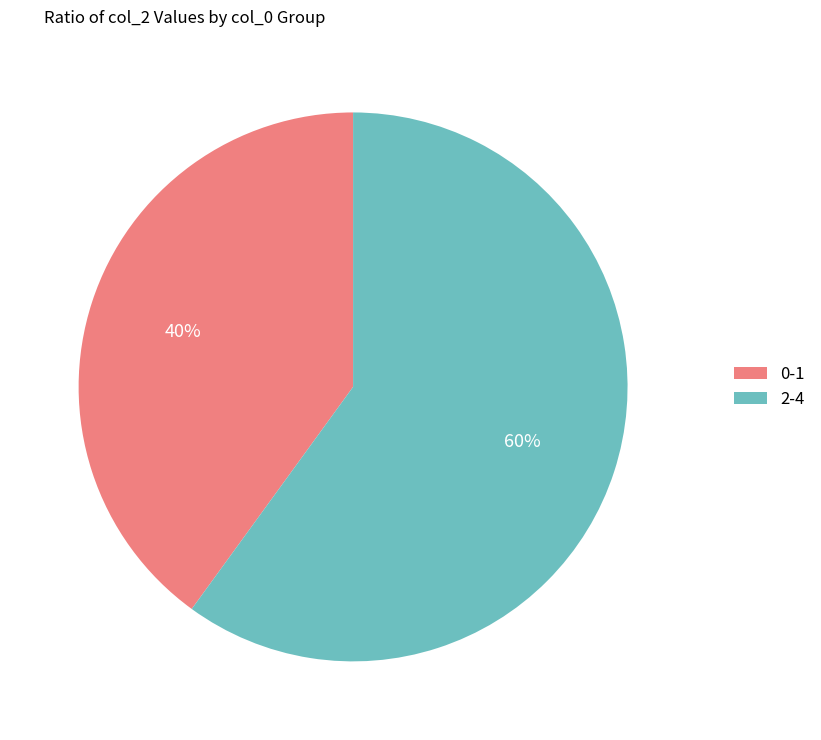

Combined, do 0-1 and 2-4 account for over 50%?

Yes